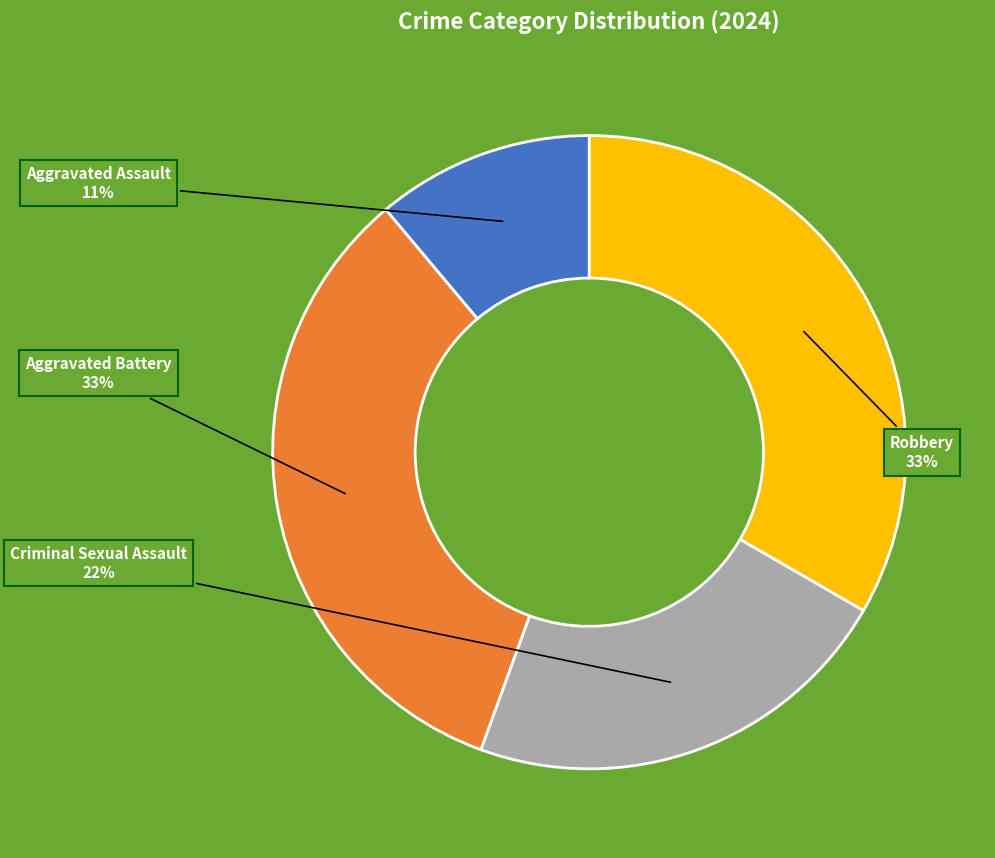

What is the ratio of the value at Aggravated Assault to the value at Criminal Sexual Assault?

0.5